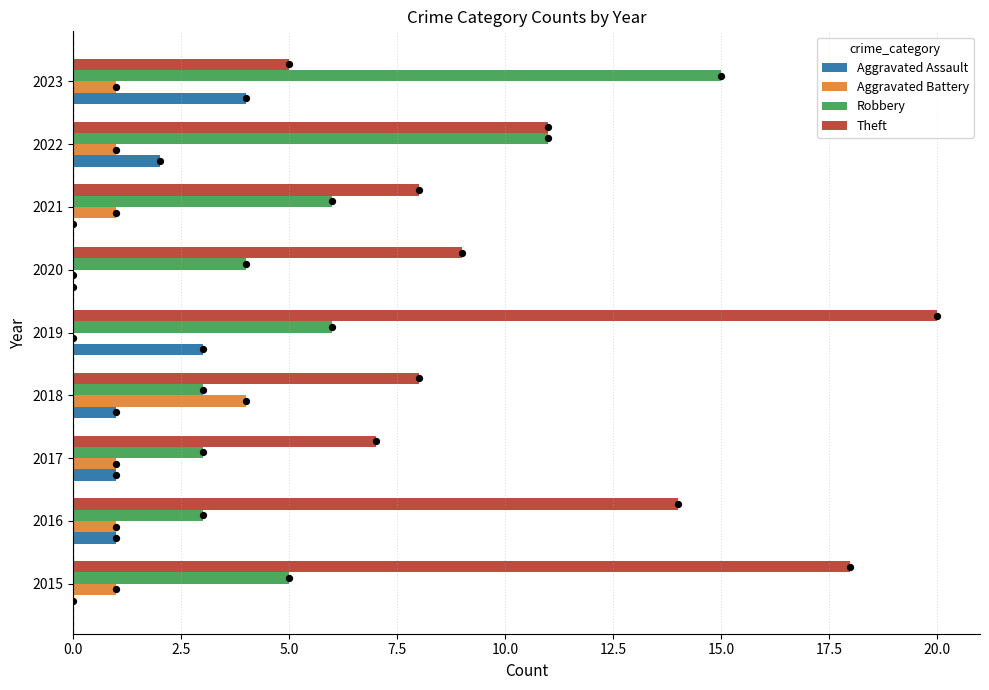

Which series contains the lowest Y value?

Aggravated Assault